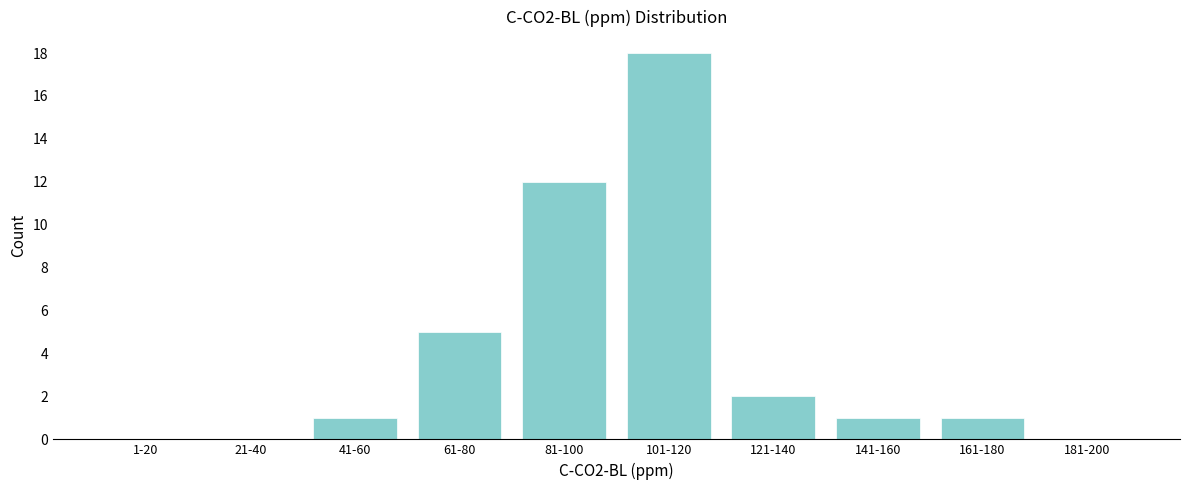

Reading left to right, what are all the values shown in this chart?

1-20=0	21-40=0	41-60=1	61-80=5	81-100=12	101-120=18	121-140=2	141-160=1	161-180=1	181-200=0